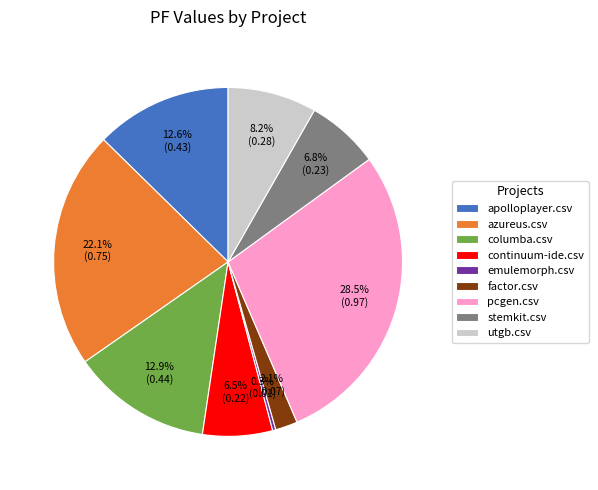

What percentage is NOT represented by pcgen.csv?

71.5%